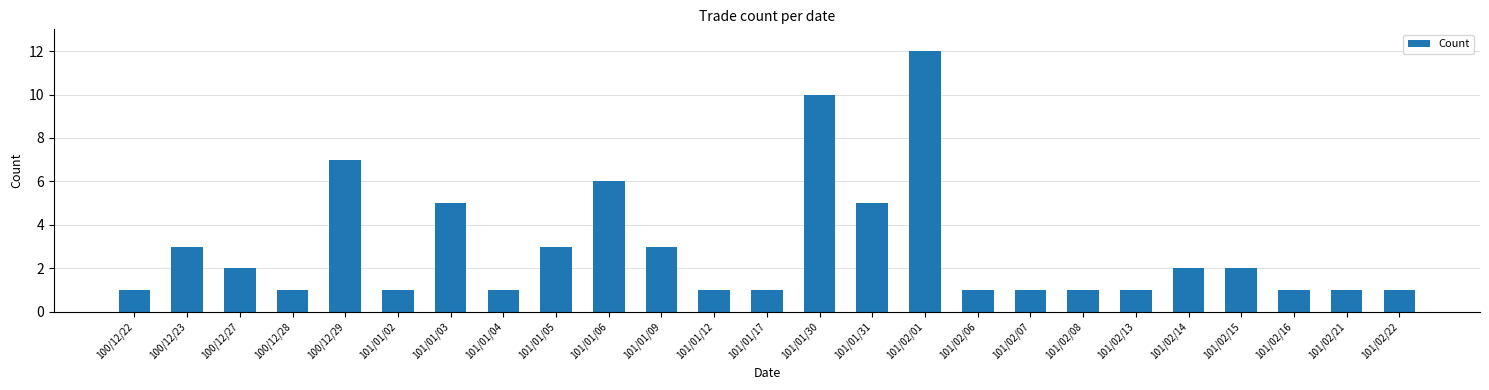

What is the sum of all values?

73